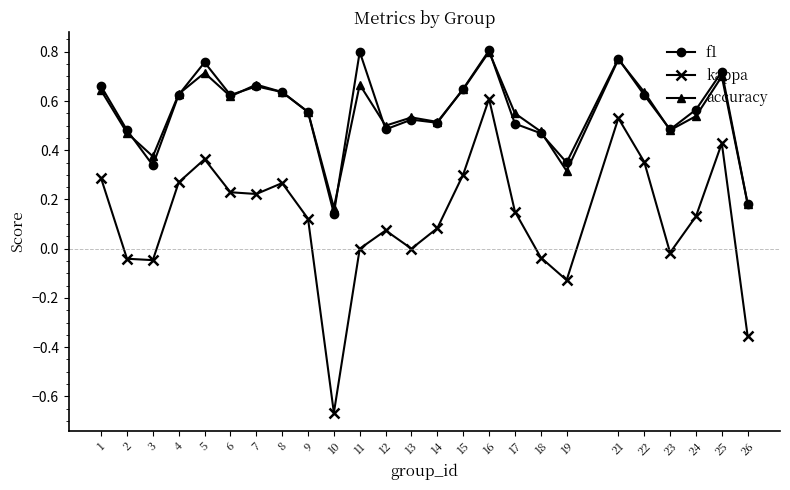

Count the number of categories in the chart.

25